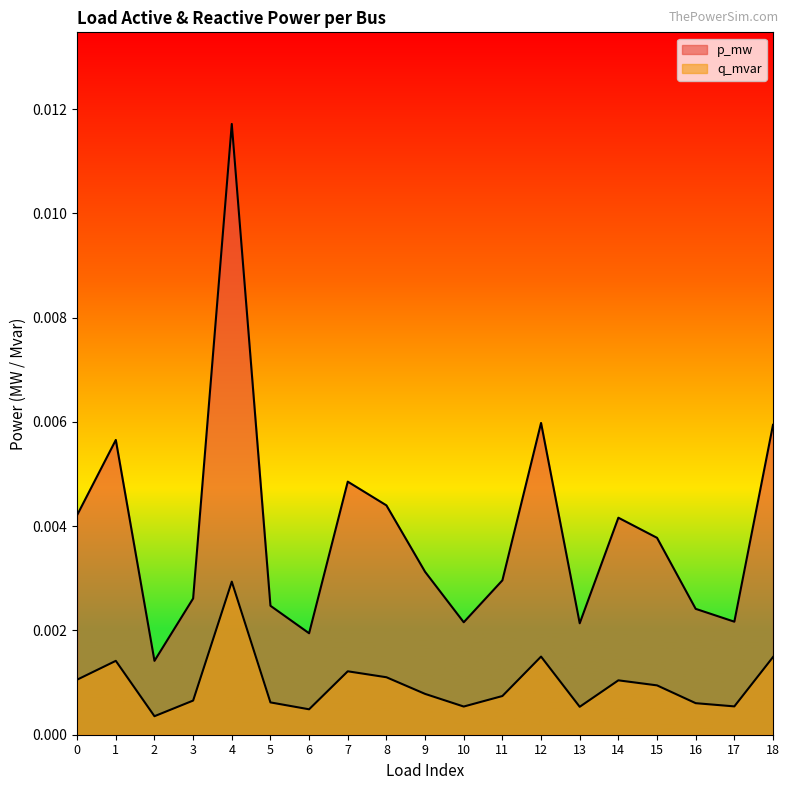

Does the chart display data point markers on the line(s)?

No